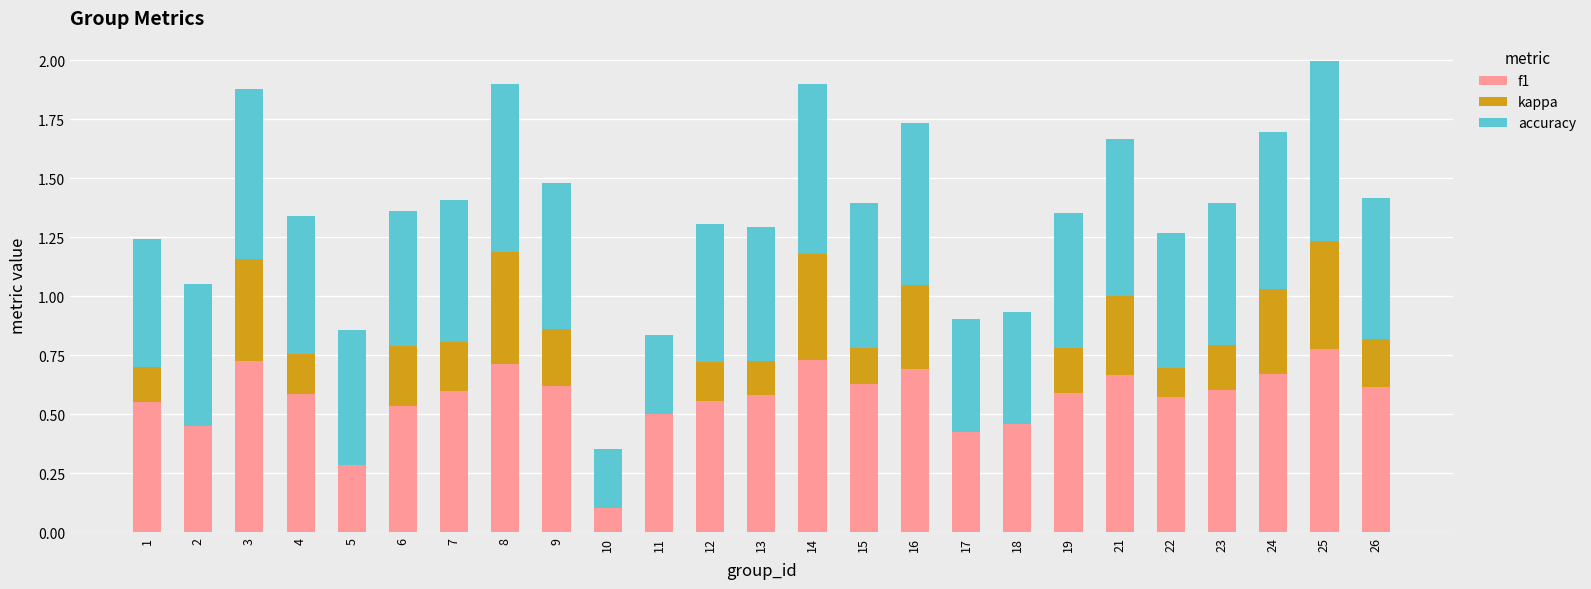

Which category has the highest value in the f1 series?

25